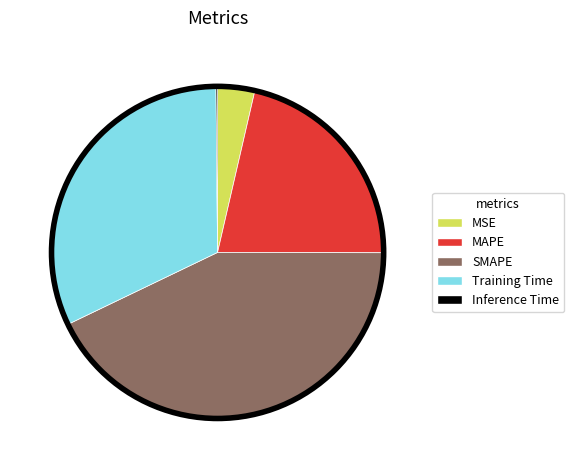

The MAPE slice represents 31% of the pie. True or false?

False